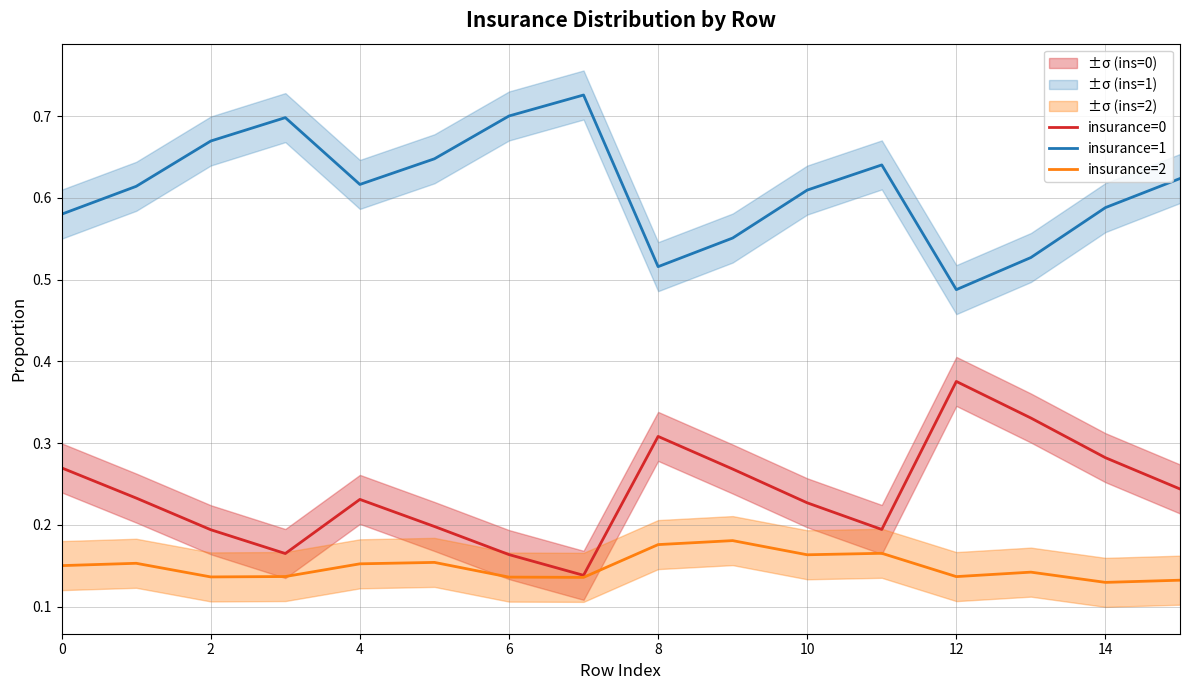

Which series has the widest spread of values?

insurance=1